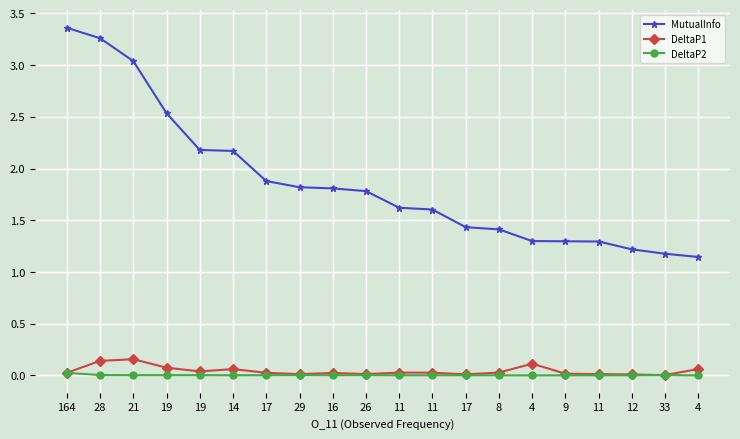

True or false: DeltaP2 and MutualInfo intersect in this chart.

False